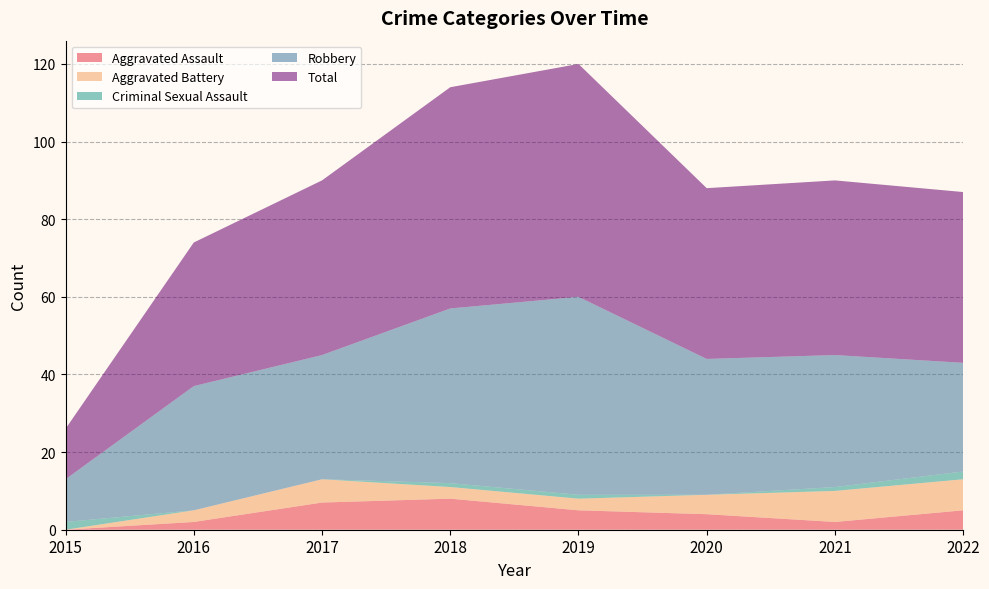

Reading left to right, transcribe all the data shown in this chart.

Aggravated Assault: 0	2	7	8	5	4	2	5
Aggravated Battery: 0	3	6	3	3	5	8	8
Criminal Sexual Assault: 2	0	0	1	1	0	1	2
Robbery: 11	32	32	45	51	35	34	28
Total: 13	37	45	57	60	44	45	44